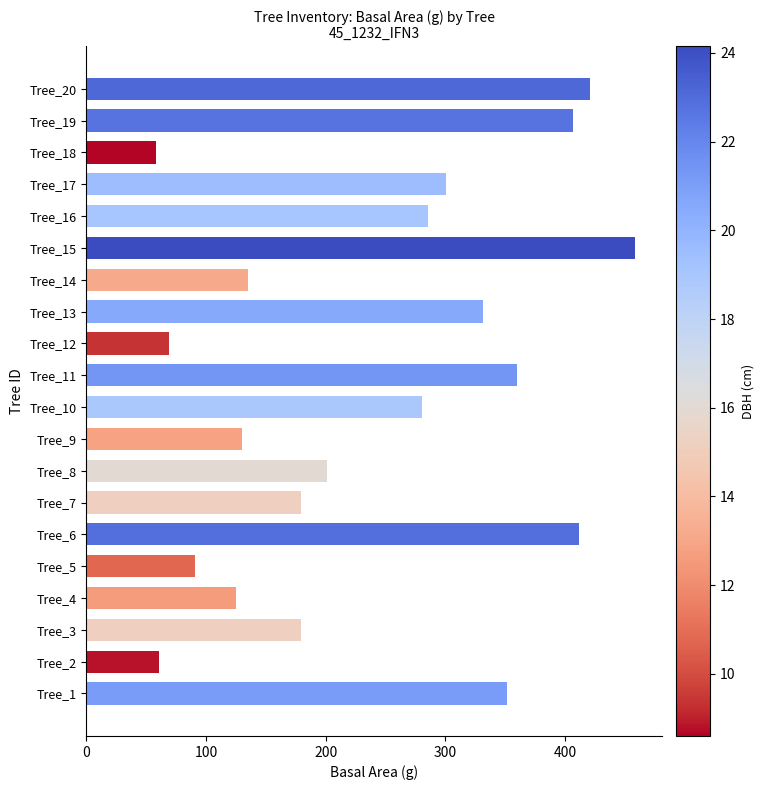

Reading bottom to top, extract all data points from this chart.

Tree_1=351.3	Tree_2=60.8	Tree_3=179.1	Tree_4=124.7	Tree_5=90.8	Tree_6=411.9	Tree_7=179.1	Tree_8=201.1	Tree_9=129.7	Tree_10=280.6	Tree_11=359.7	Tree_12=68.7	Tree_13=331.7	Tree_14=134.8	Tree_15=458.1	Tree_16=285.0	Tree_17=300.2	Tree_18=58.1	Tree_19=406.5	Tree_20=420.9